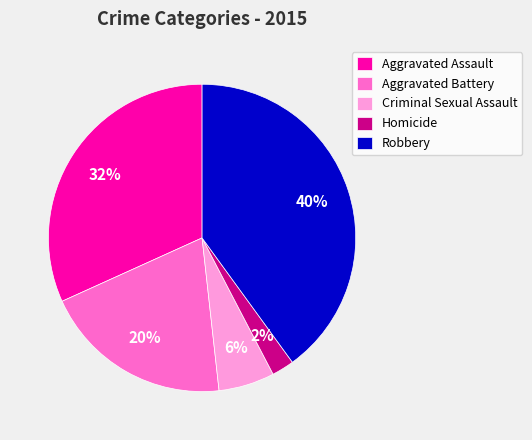

Do Criminal Sexual Assault and Aggravated Battery together represent more than half of the pie?

No